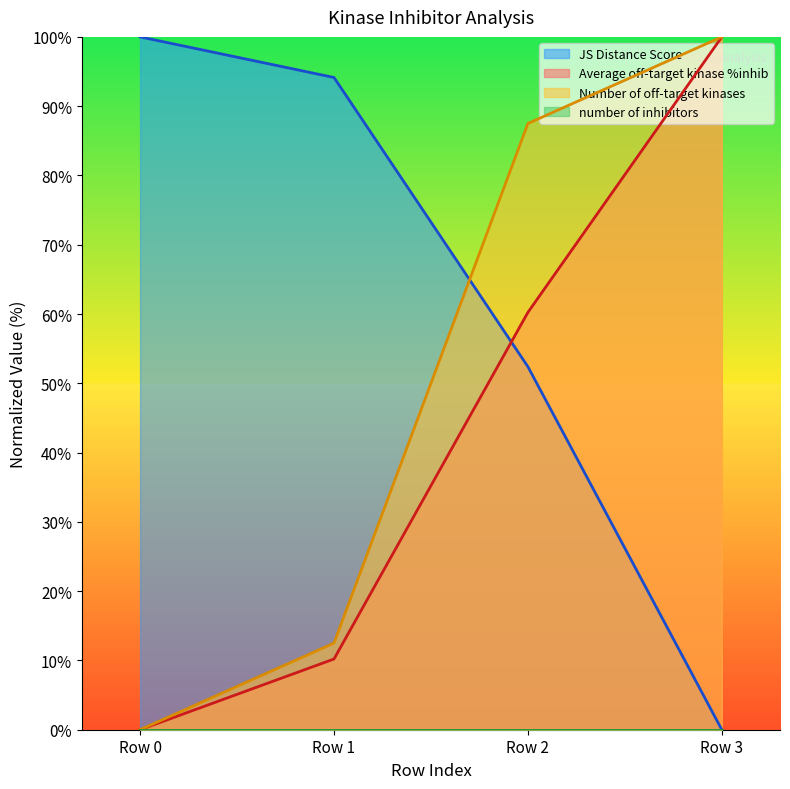

Is the value of Average off-target kinase %inhib at Row 3 greater than the value of Number of off-target kinases at Row 0?

Yes